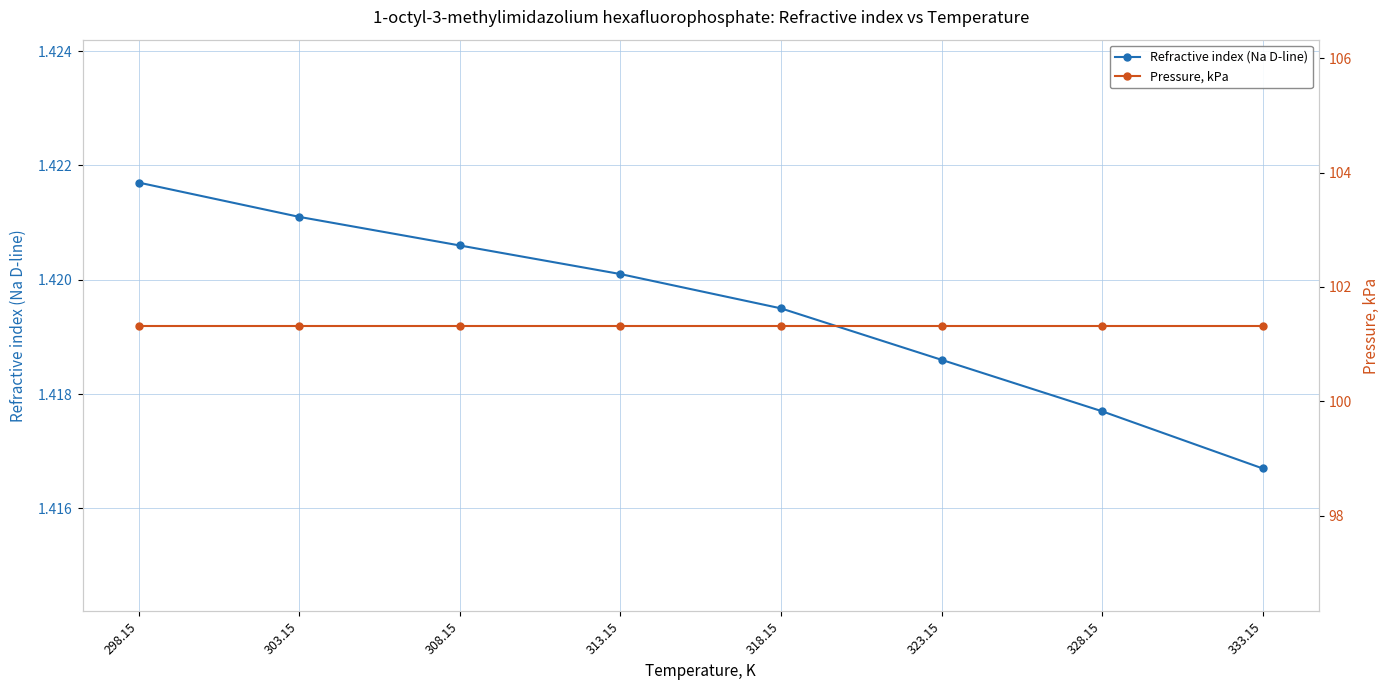

Which series has the largest total across all categories?

Pressure, kPa